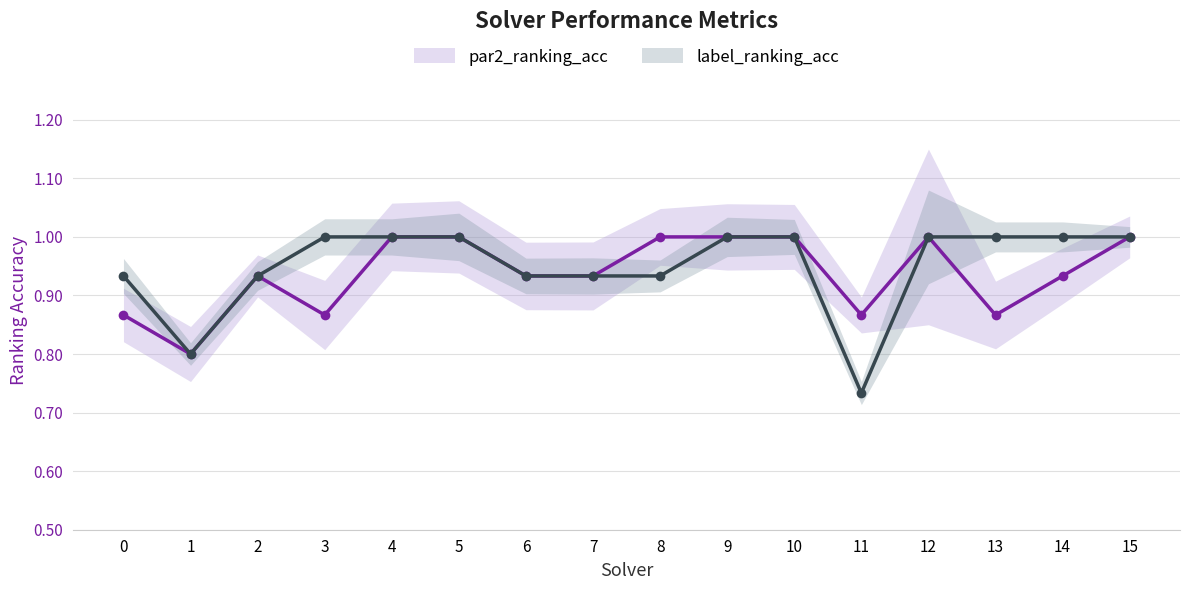

Where is par2_ranking_acc nearest to the value 0?

1